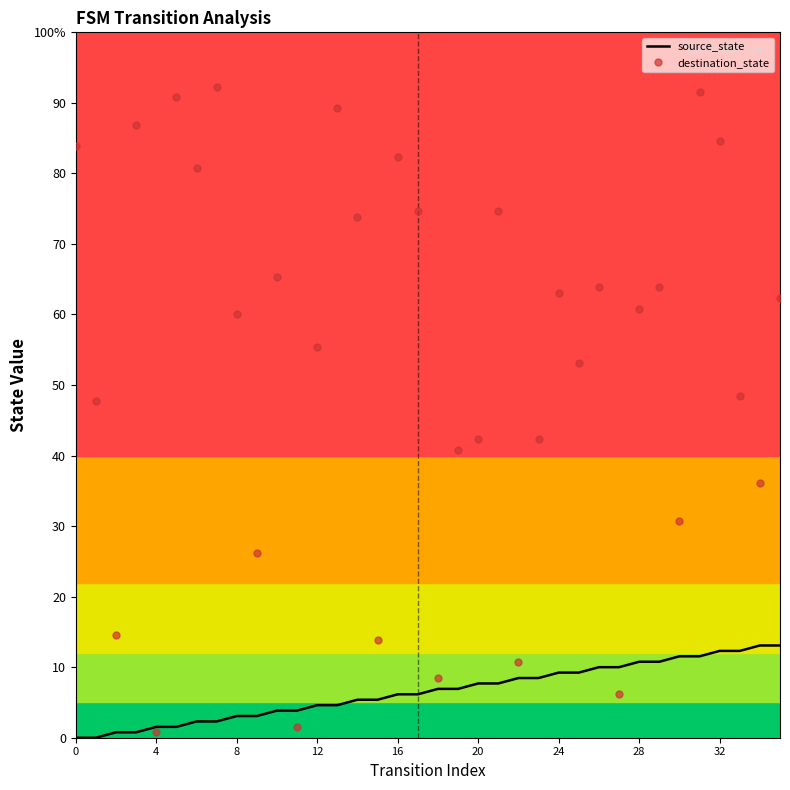

Which series has the widest spread of values?

destination_state